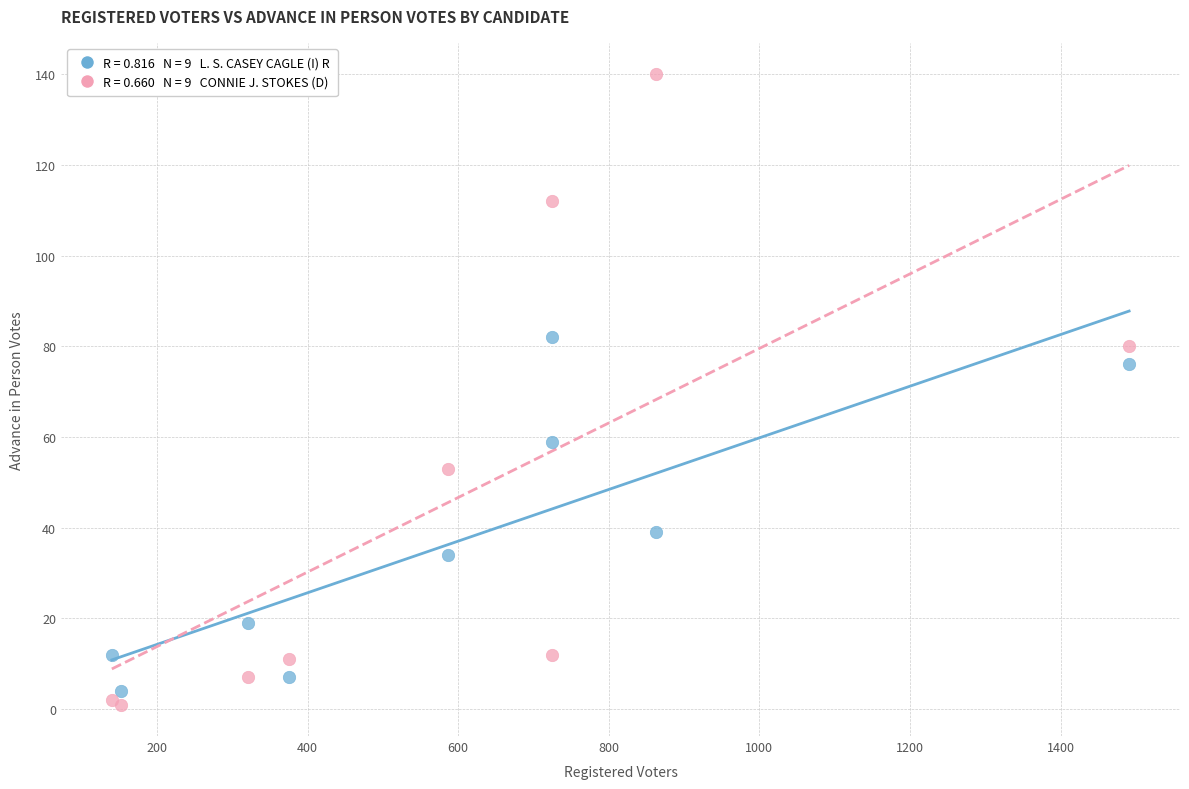

Across all series, what Y value is closest to 70?

76